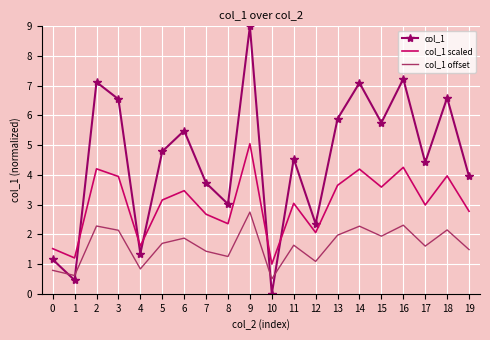

How many times do col_1 and col_1 scaled cross each other?

5